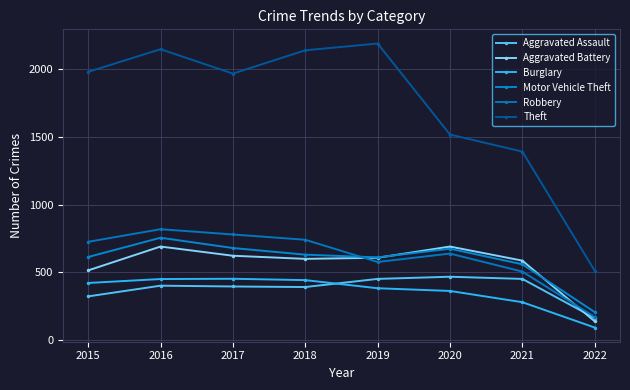

Is the value of Aggravated Assault at 2022 greater than the value of Theft at 2015?

No